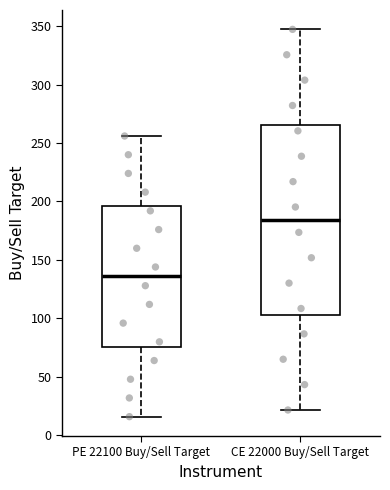

Comparing the boxes themselves (not the whiskers), which one is the tallest?

CE 22000 Buy/Sell Target